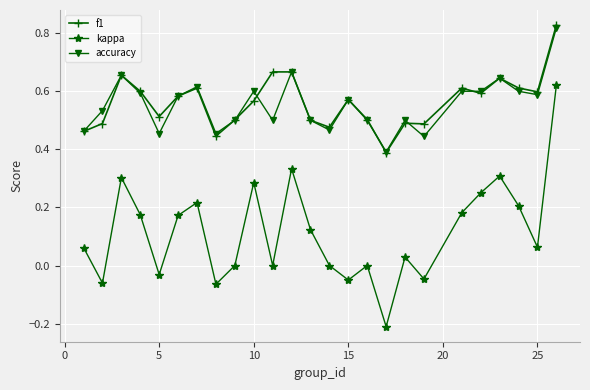

True or false: f1 has more than 1 interior local peaks.

True